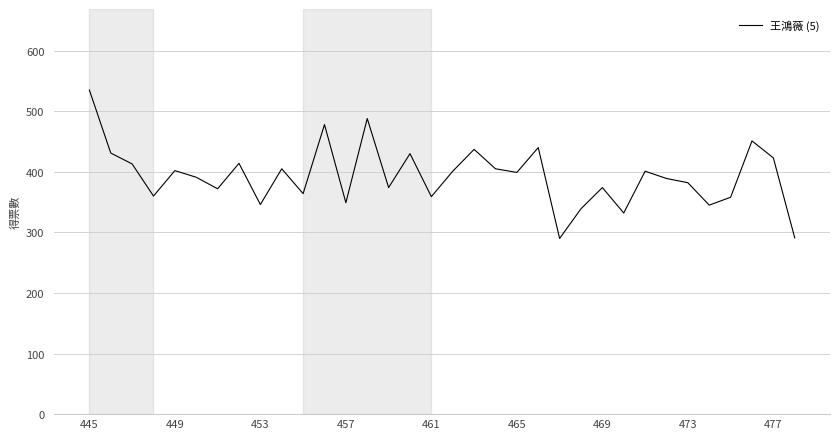

What is the difference between the maximum and minimum values?

245